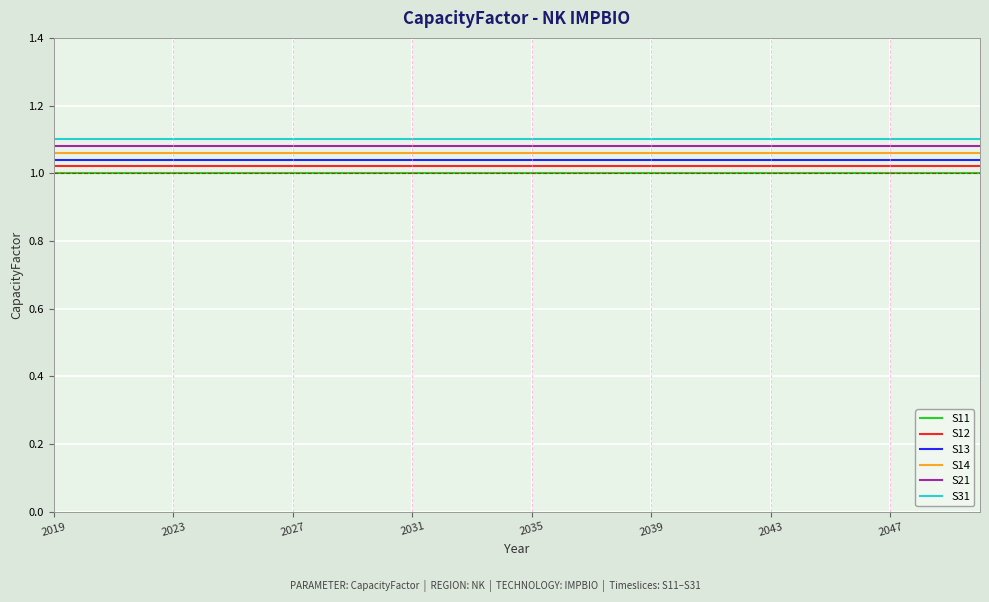

Does the chart display data point markers on the line(s)?

No